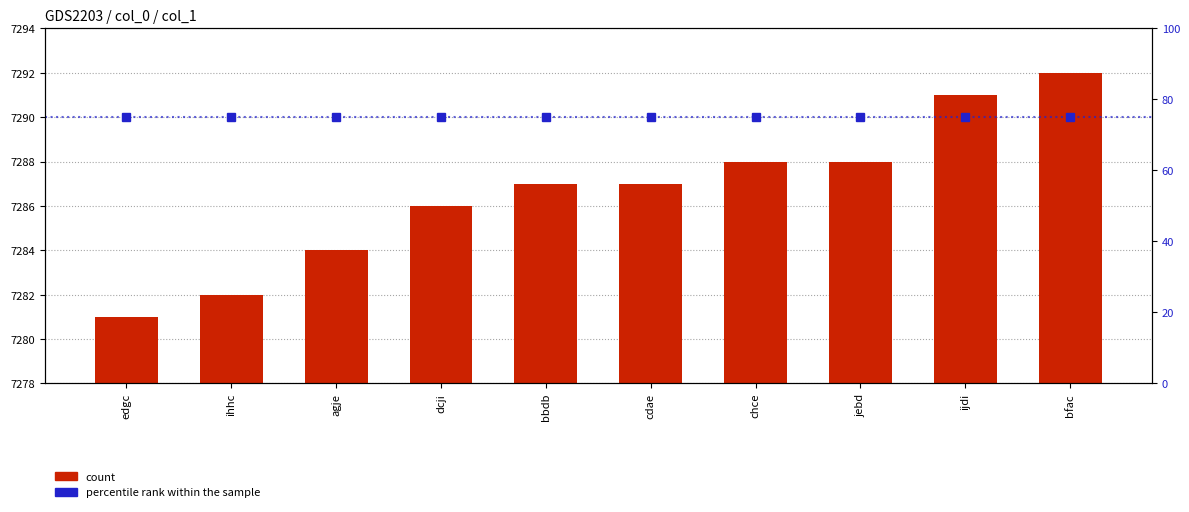

What is the label of the 4th bar from the right?

chce